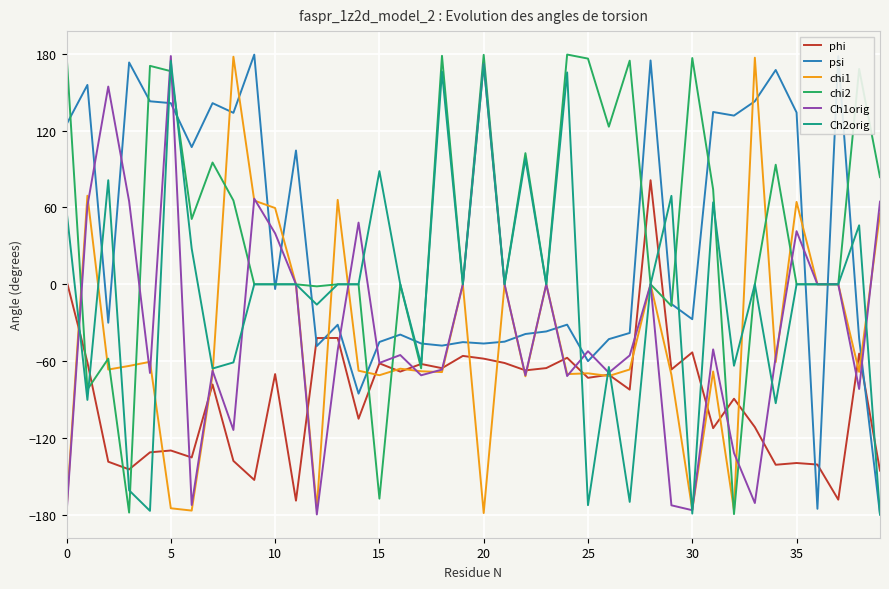

Does the chart display data point markers on the line(s)?

No